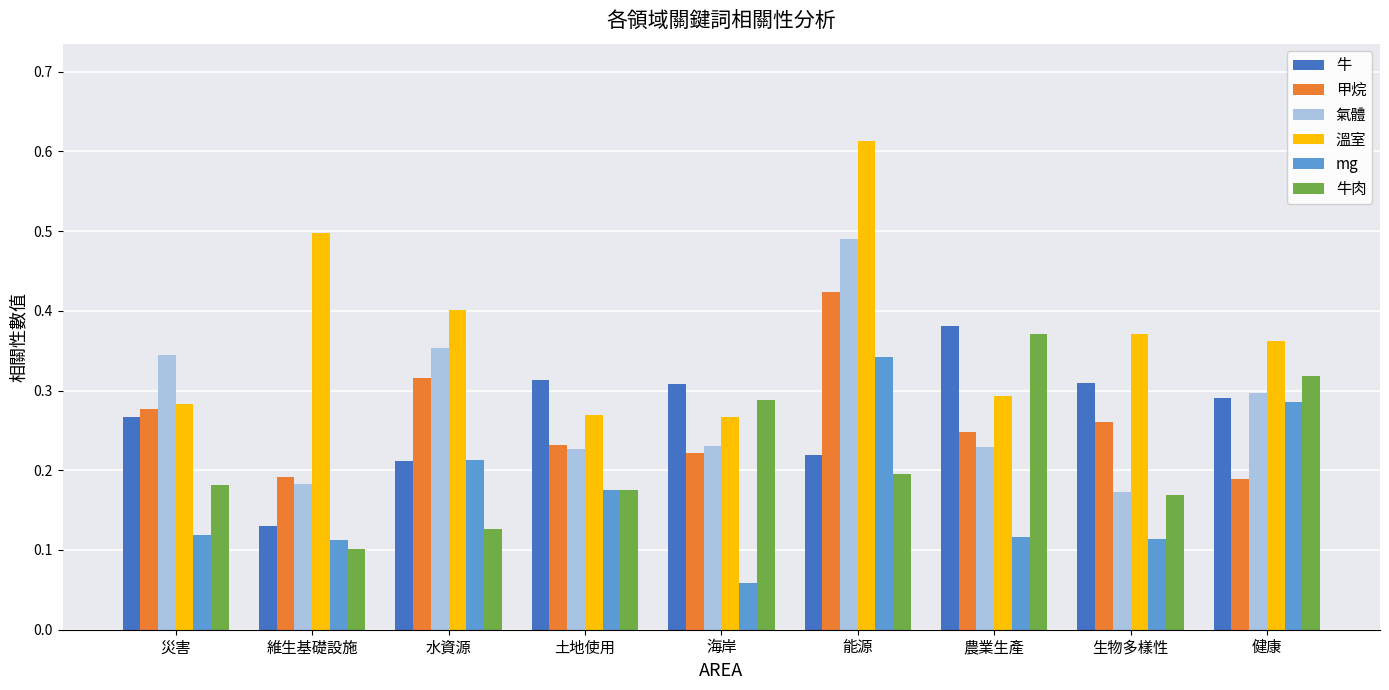

Which label corresponds to the smallest value in the chart?

海岸